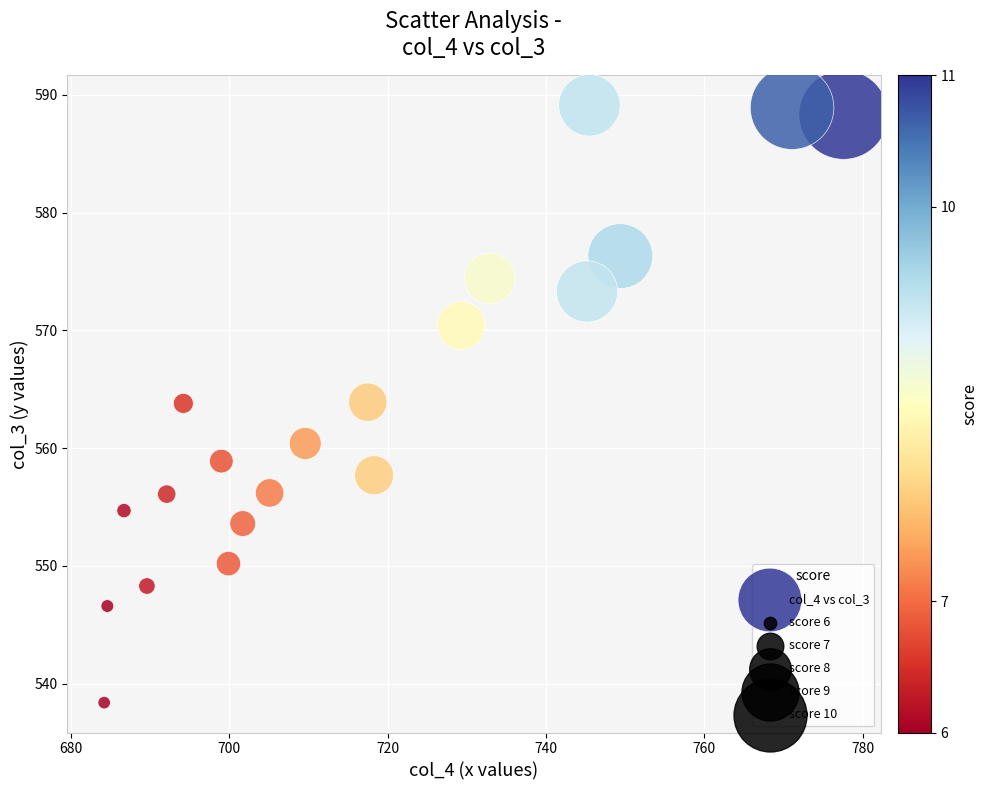

What is the range of X values (max minus min)?

93.4